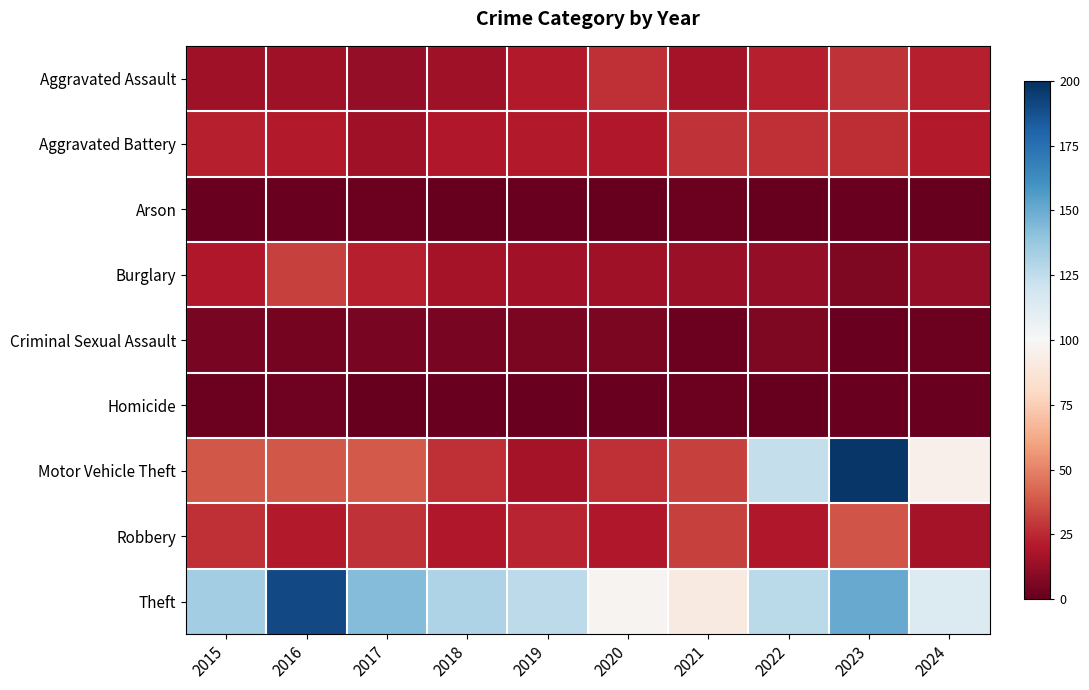

Which series changed the most between 2023 and 2024?

Motor Vehicle Theft